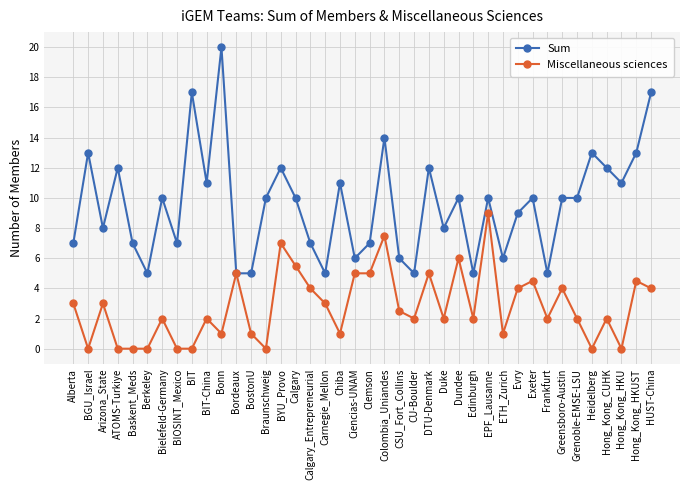

Which series has the largest range (max minus min)?

Sum